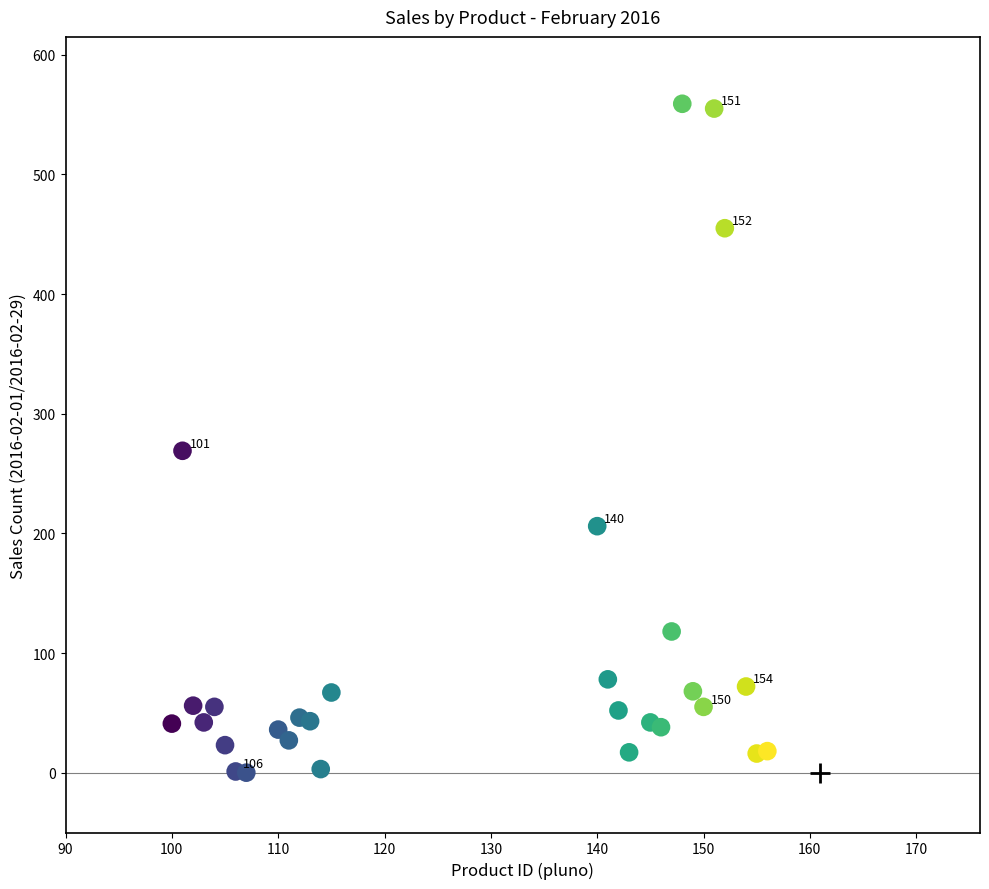

What is the range of Y values (max minus min)?

559